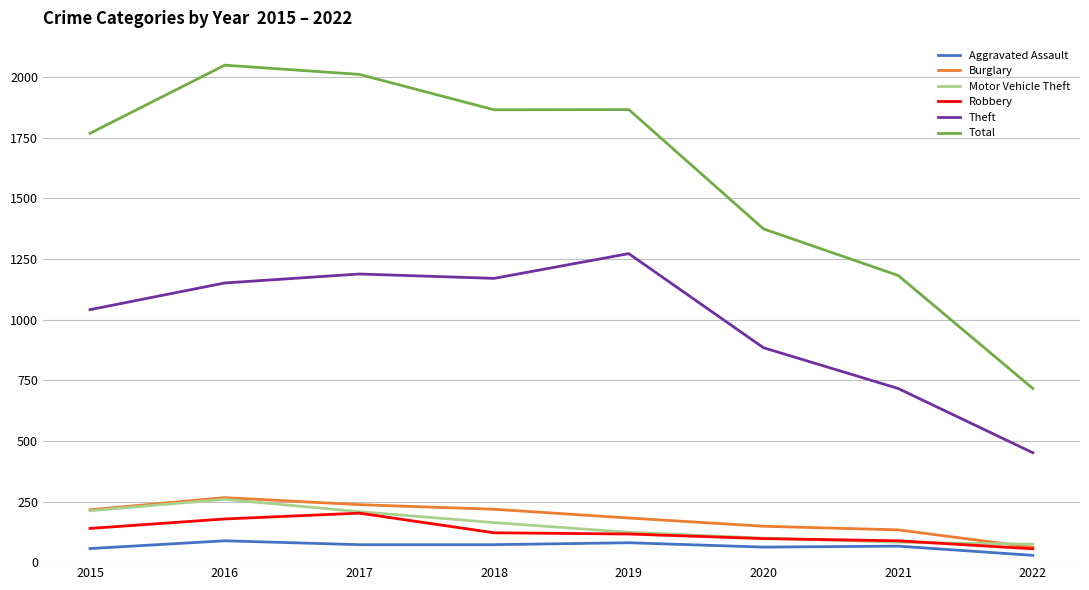

The Burglary series shows 182 at 2019. True or false?

True